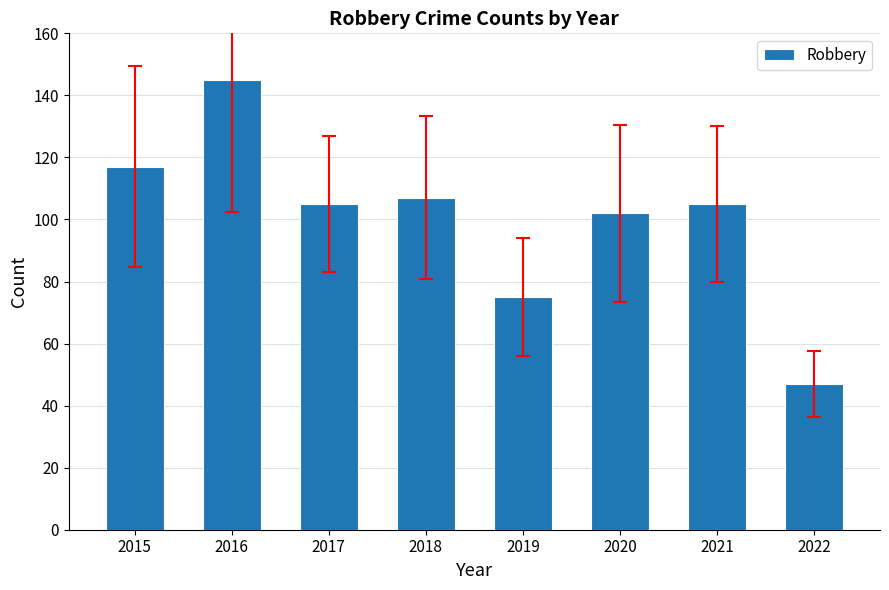

Reading right to left, transcribe all the data shown in this chart.

47	105	102	75	107	105	145	117